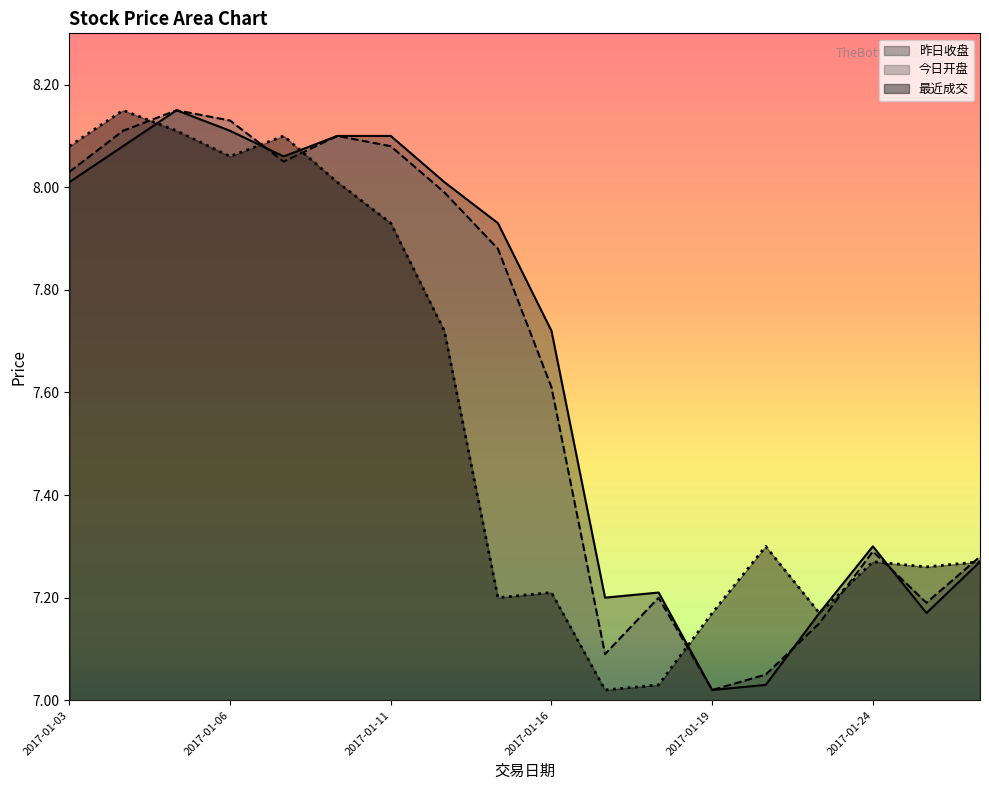

The value of 最近成交 at 2017-01-26 is 7.3. True or false?

True